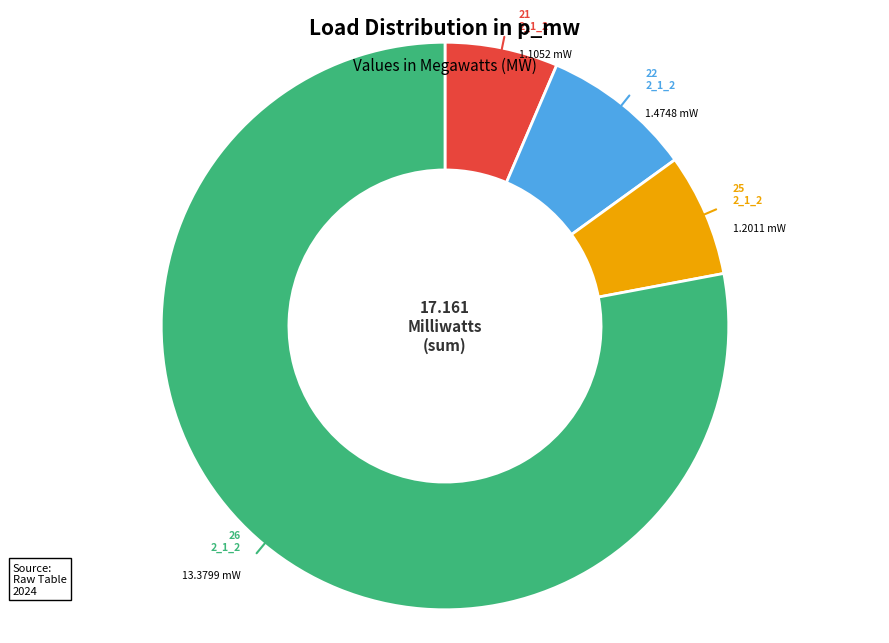

Does any single category account for the majority?

Yes